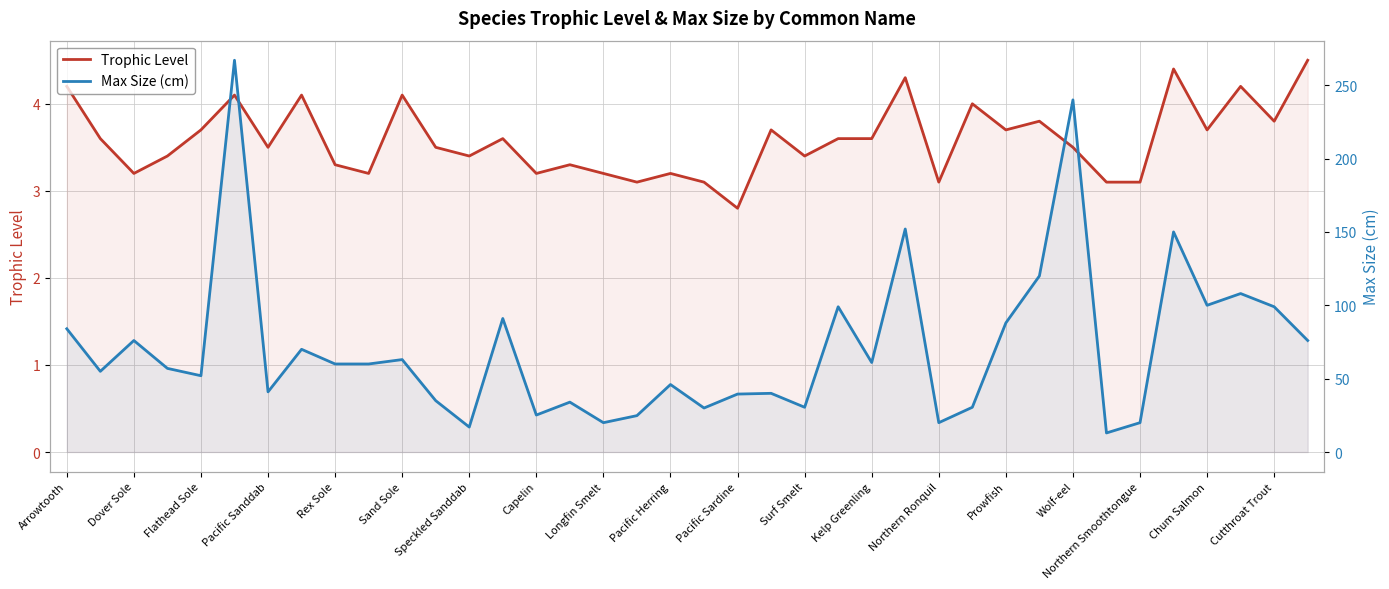

What is the difference between the highest and lowest values at Chum Salmon?

96.3